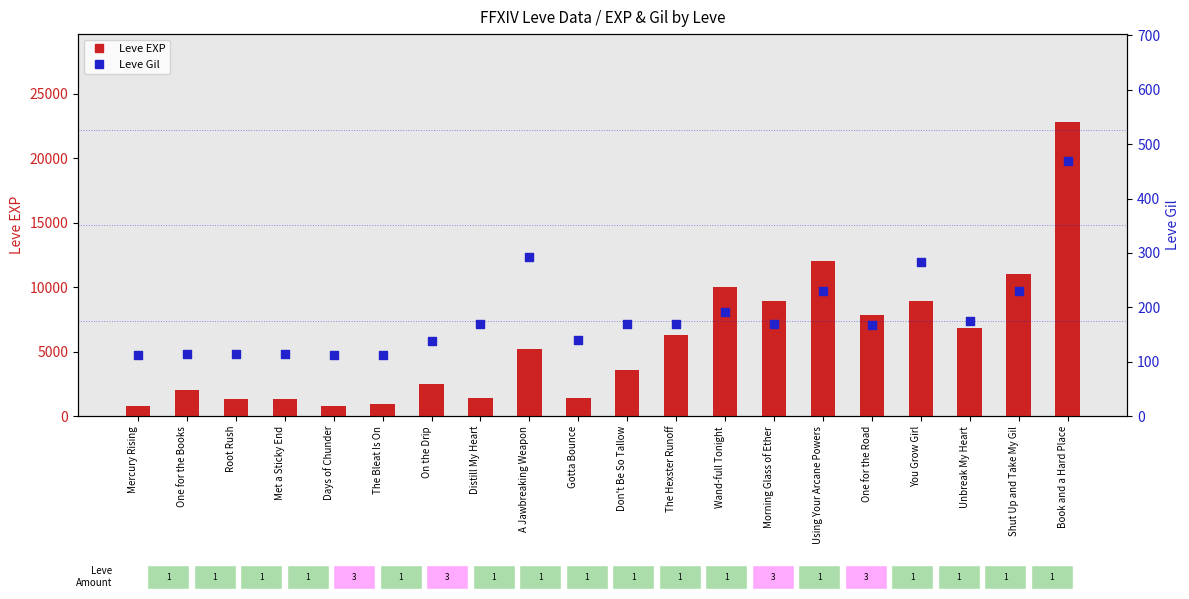

Which series has the largest Y range (max minus min)?

Leve EXP